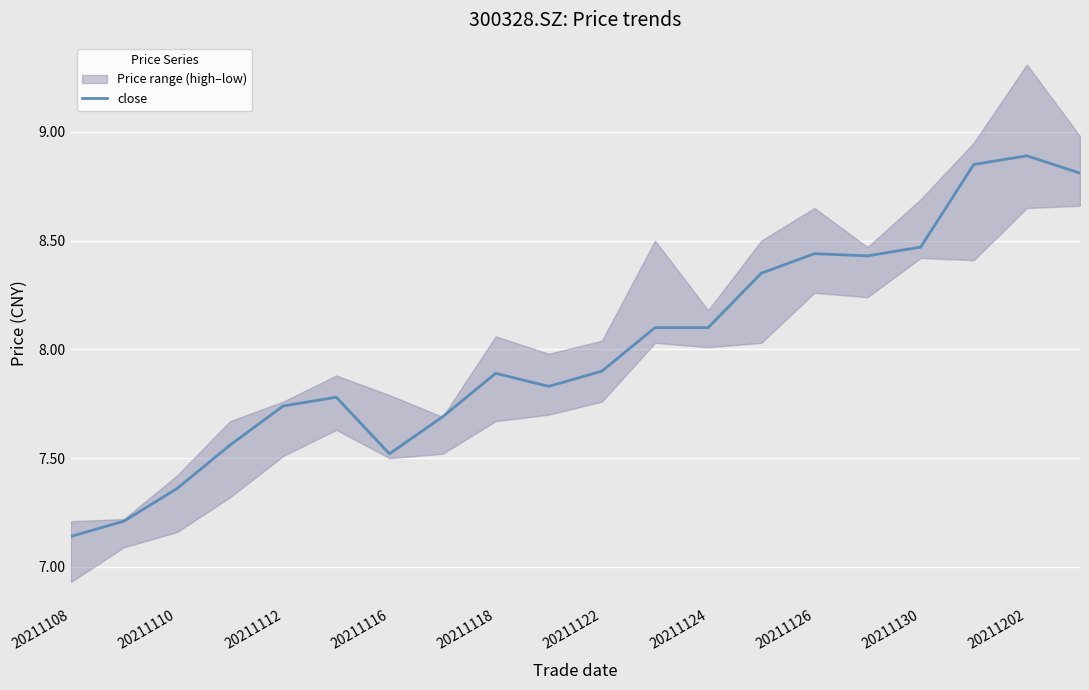

At which label does close reach its minimum?

20211108